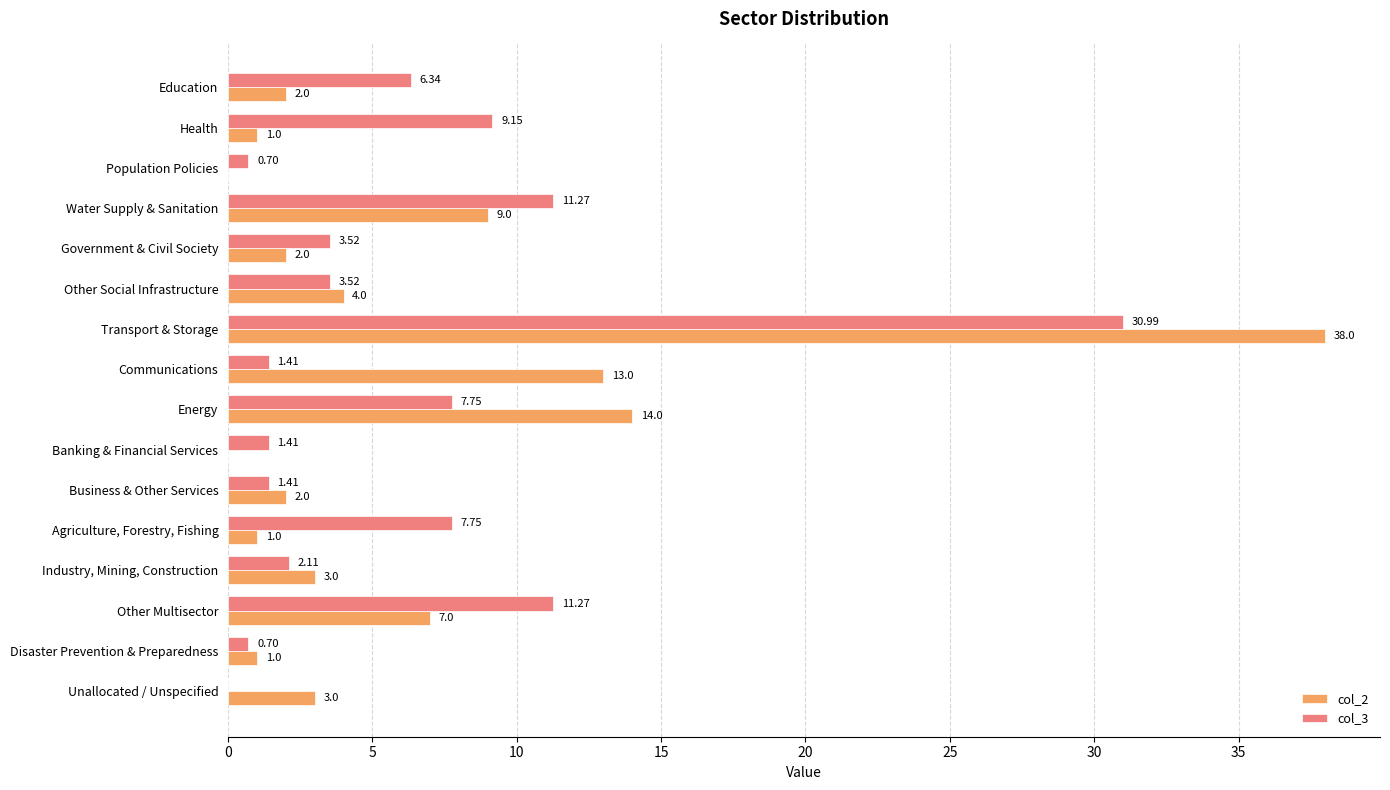

What are all the series names shown in the legend?

col_2, col_3